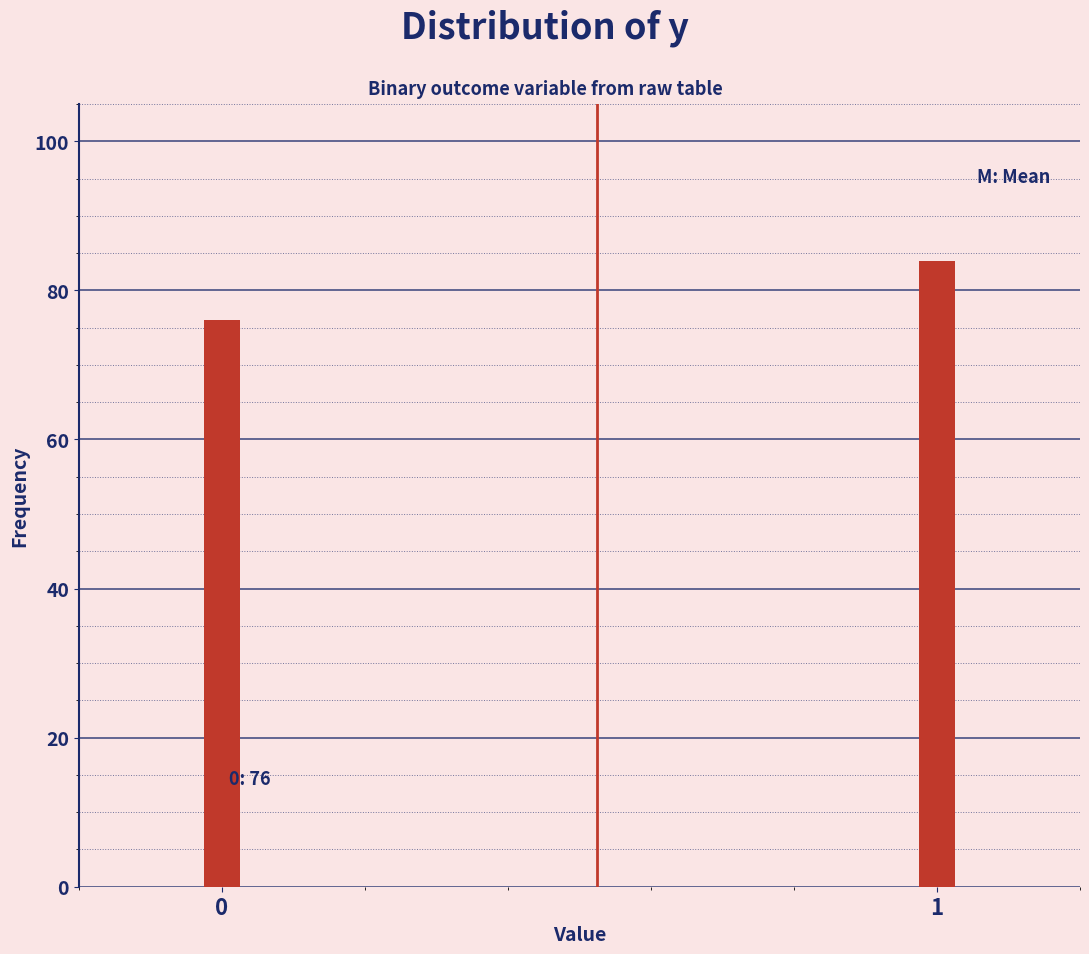

Reading left to right, list all the values displayed in this chart.

76	84